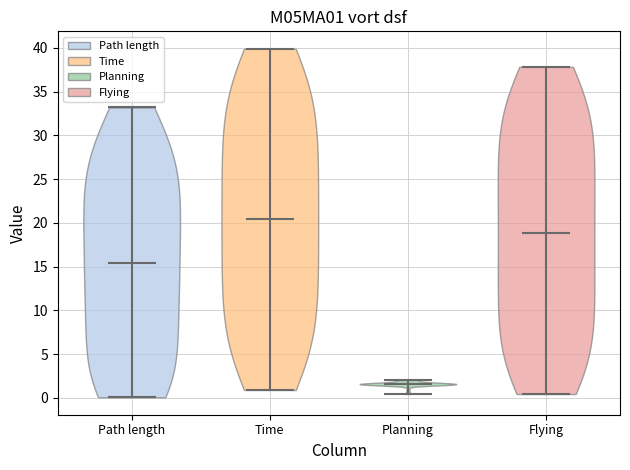

Reading left to right, read every violin against the y-axis: where its median line is, and the lowest and highest points it reaches. The values are not printed on the chart, so give them approximately, as read against the axis.

Path length: median line 15.5, lowest point 0.0, highest point 33.0
Time: median line 20.5, lowest point 1.0, highest point 40.0
Planning: median line 1.5, lowest point 0.5, highest point 2.0
Flying: median line 19.0, lowest point 0.5, highest point 38.0